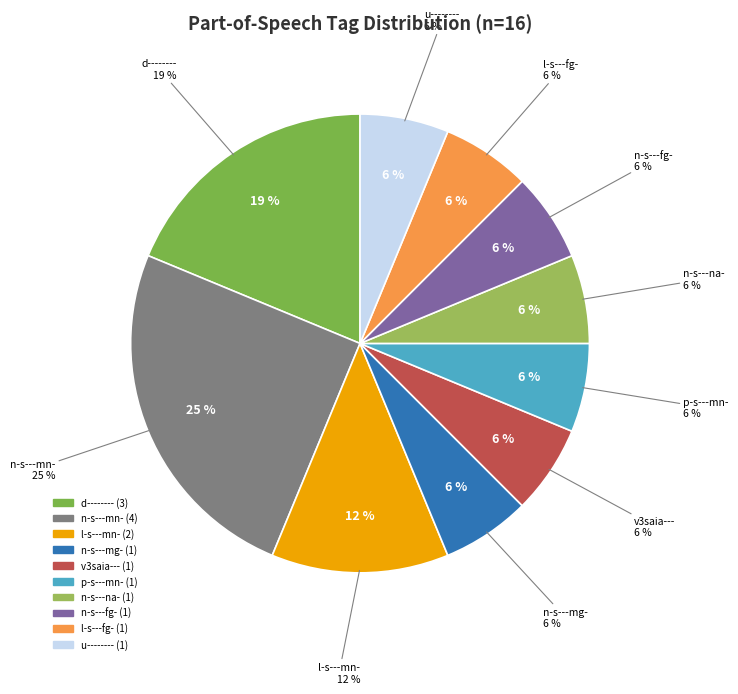

What is the change in value from n-s---mn- to n-s---mg-?

-3